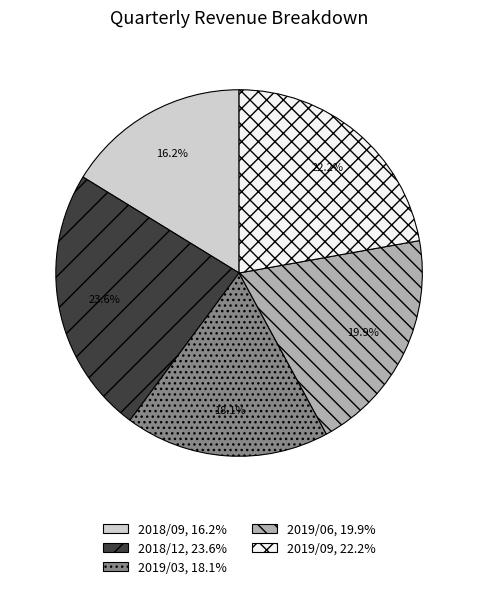

Is there a majority slice in this chart?

No